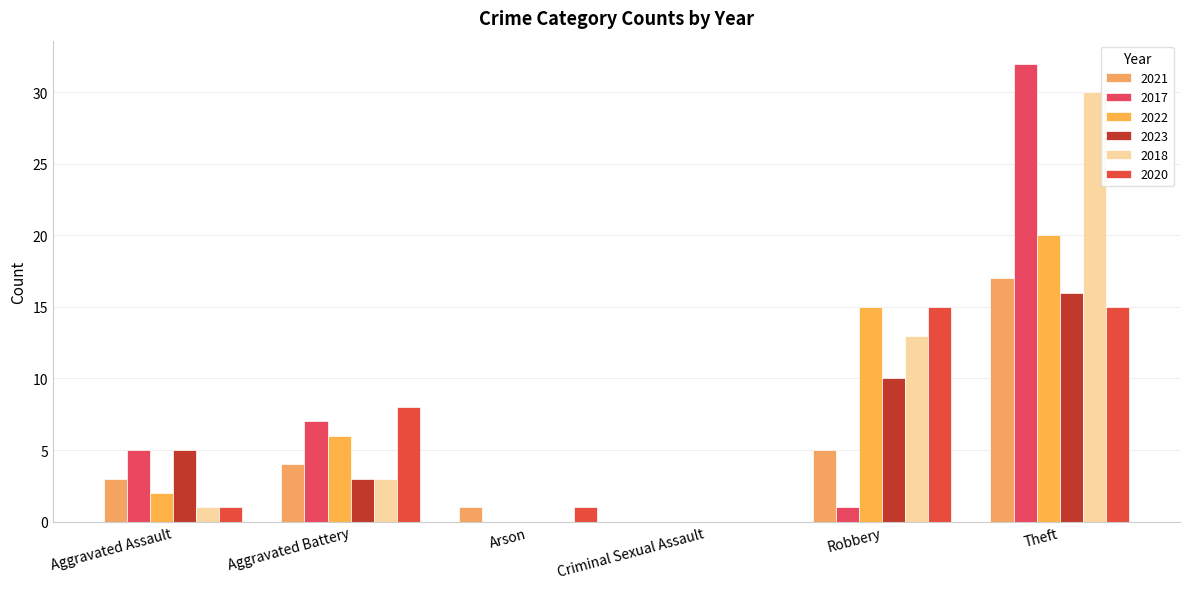

Which series has the largest total across all categories?

2018